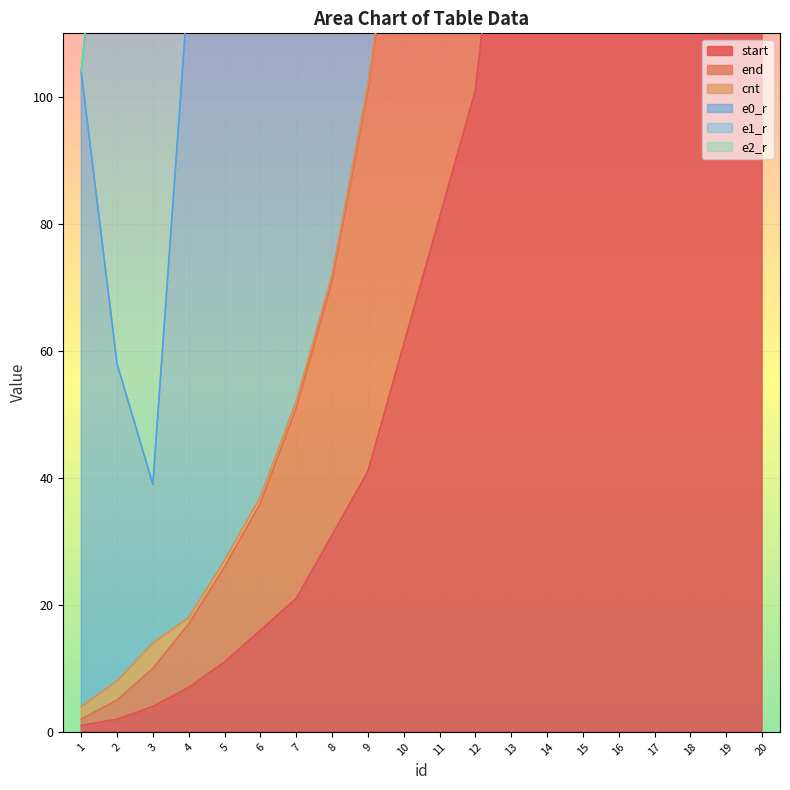

Does the chart display data point markers on the line(s)?

No